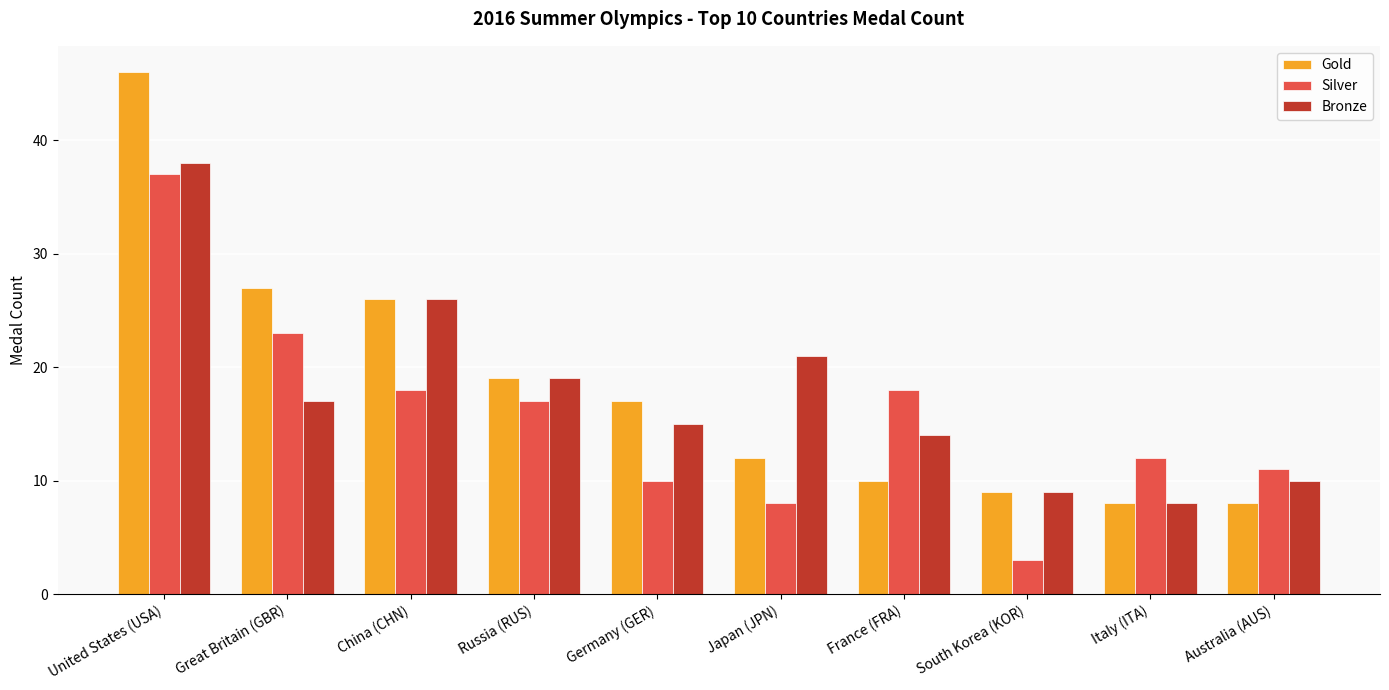

Reading left to right, transcribe all the data shown in this chart.

Gold: 46	27	26	19	17	12	10	9	8	8
Silver: 37	23	18	17	10	8	18	3	12	11
Bronze: 38	17	26	19	15	21	14	9	8	10